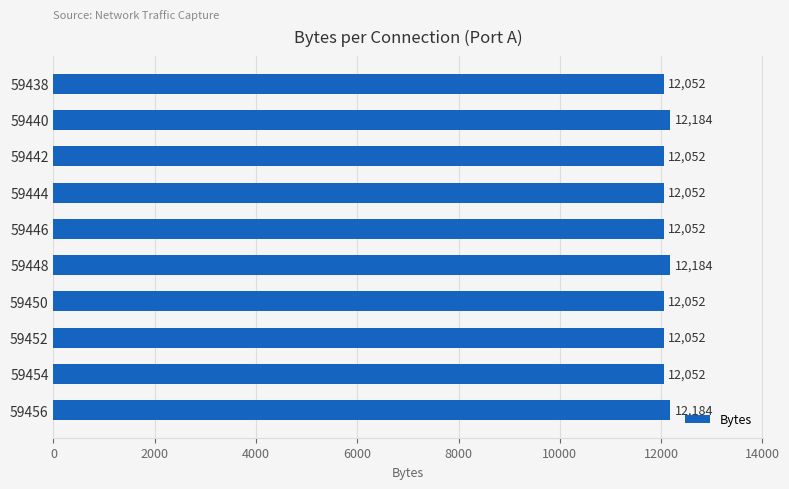

Count the number of categories in the chart.

10